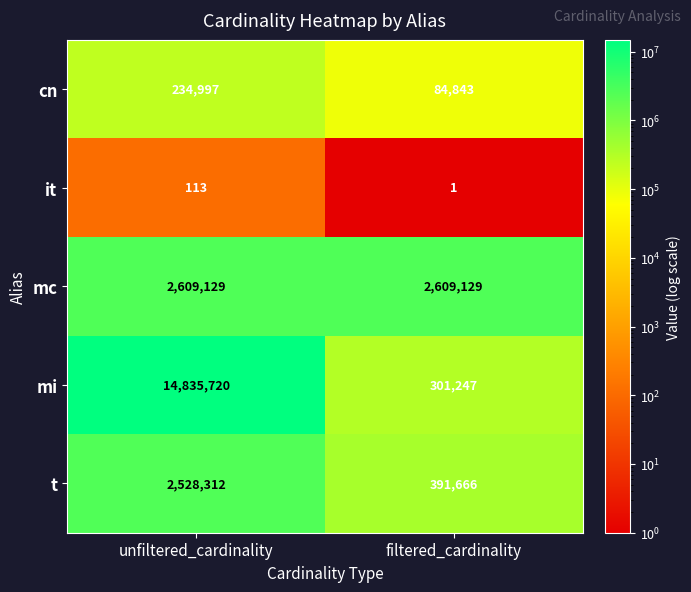

Rank the series at filtered_cardinality from highest to lowest value.

mc, t, mi, cn, it